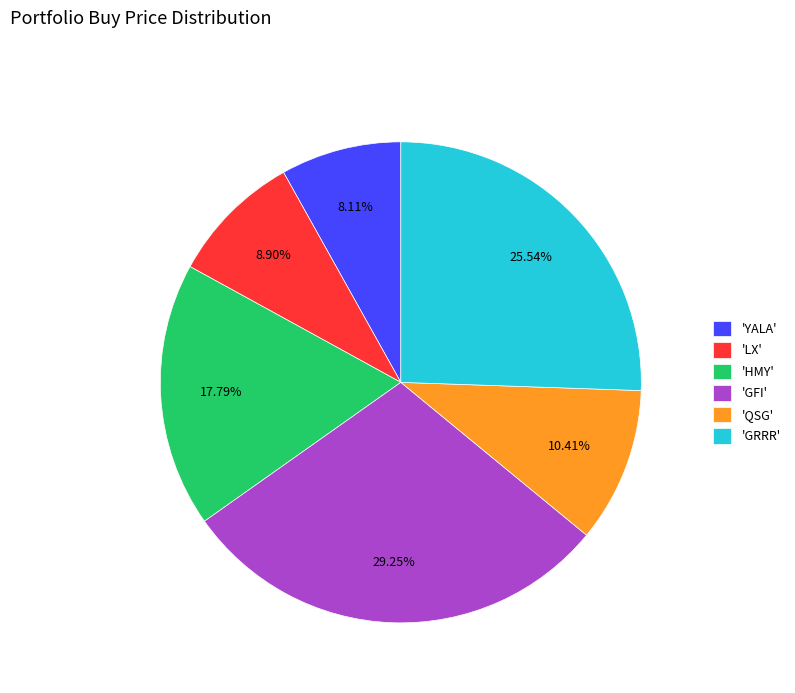

Rank the categories by value from highest to lowest.

'GFI', 'GRRR', 'HMY', 'QSG', 'LX', 'YALA'